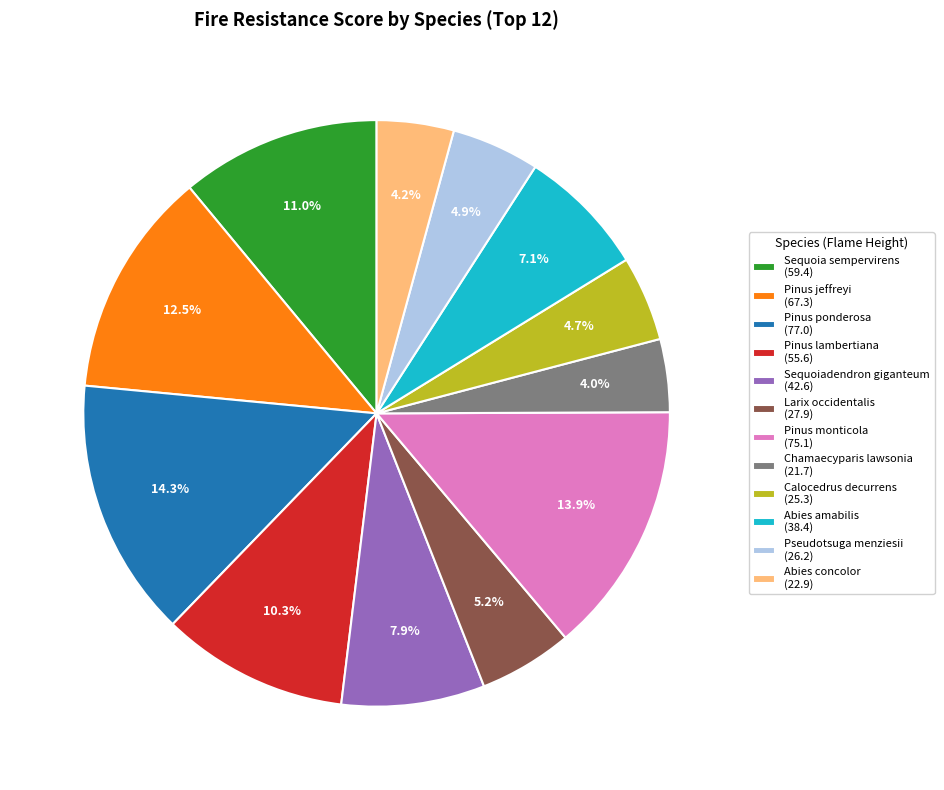

Count the number of slices in the pie.

12